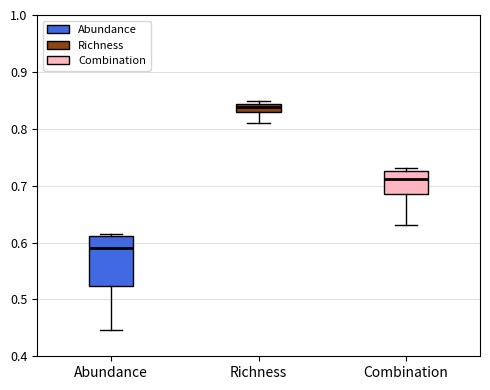

Where is the upper edge of the box for Abundance on the y-axis? The values are not printed on the chart, so give them approximately, as read against the axis.

0.61